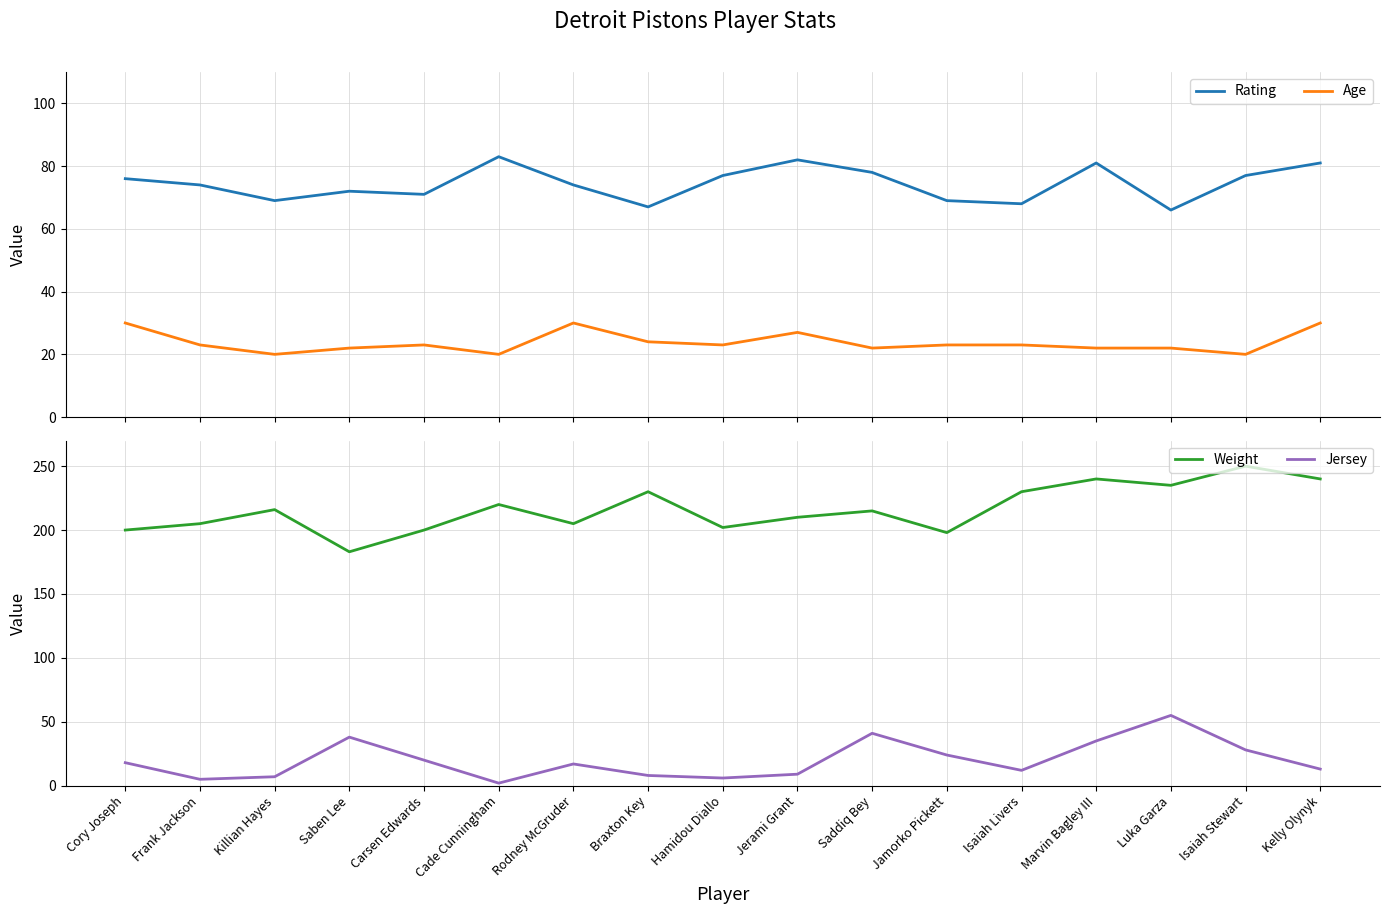

The value of Jersey at Isaiah Stewart is 9. True or false?

False